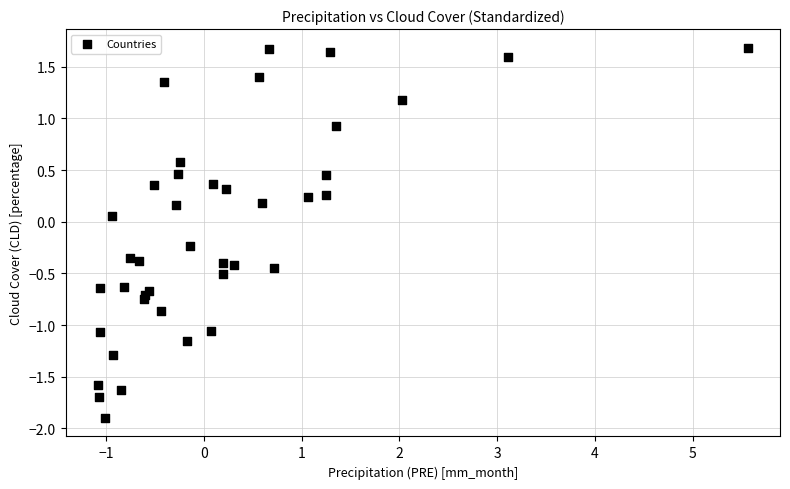

What is the range of Y values (max minus min)?

3.6